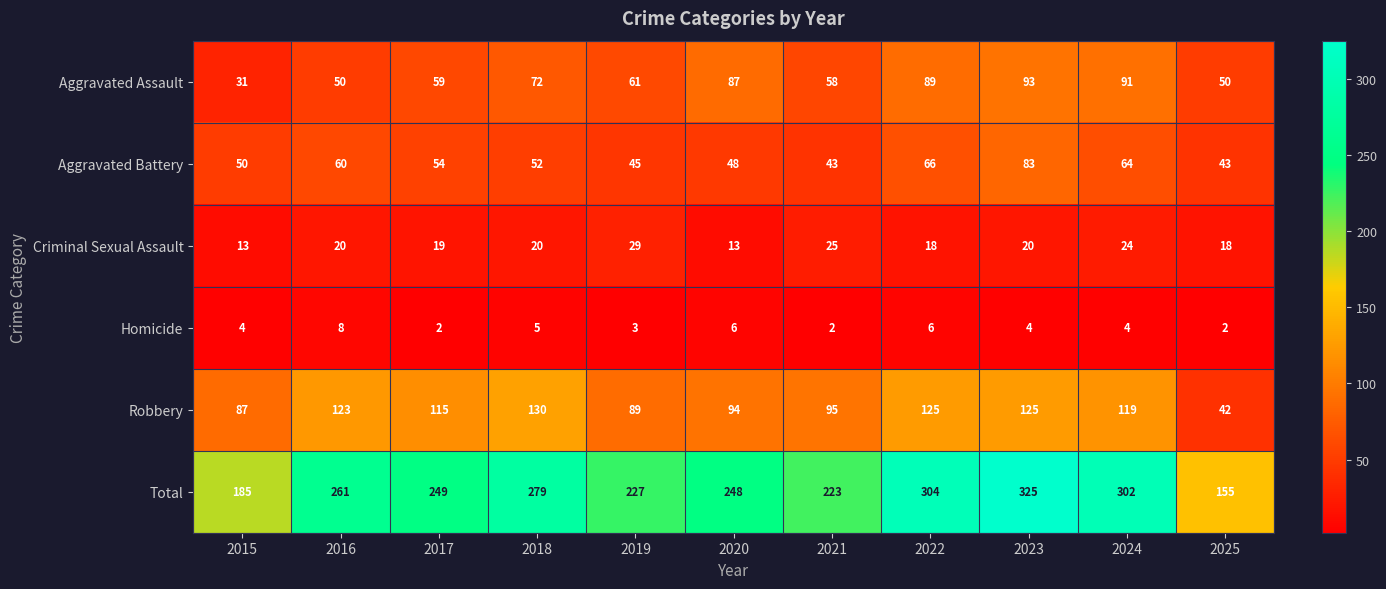

What is the difference between the highest and lowest values at 2025?

153